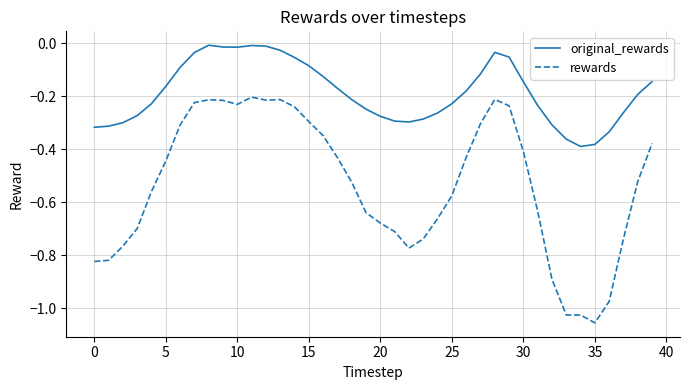

True or false: rewards and original_rewards cross at least once.

False